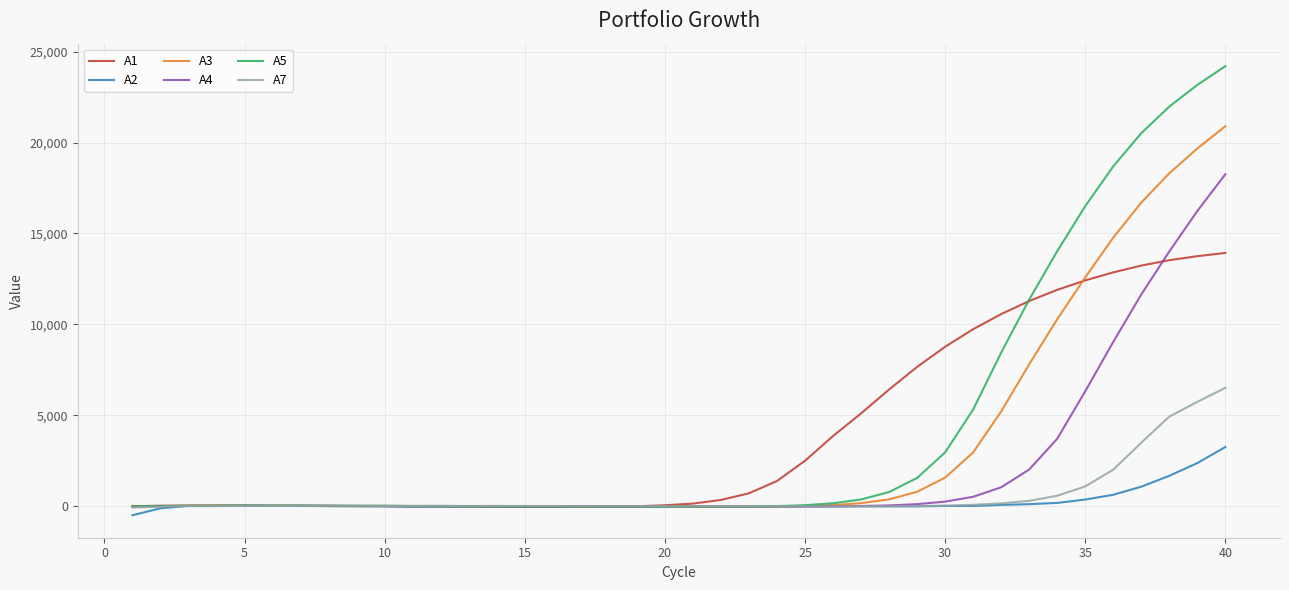

What is the maximum value shown in the chart?

24206.9